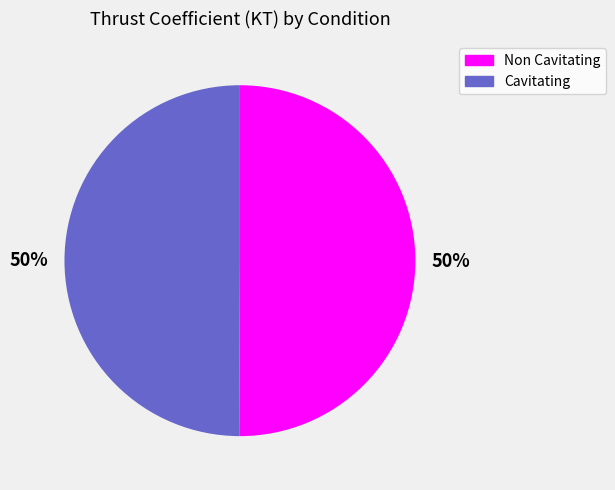

To the nearest percent, what percentage of the pie is Non Cavitating?

50%